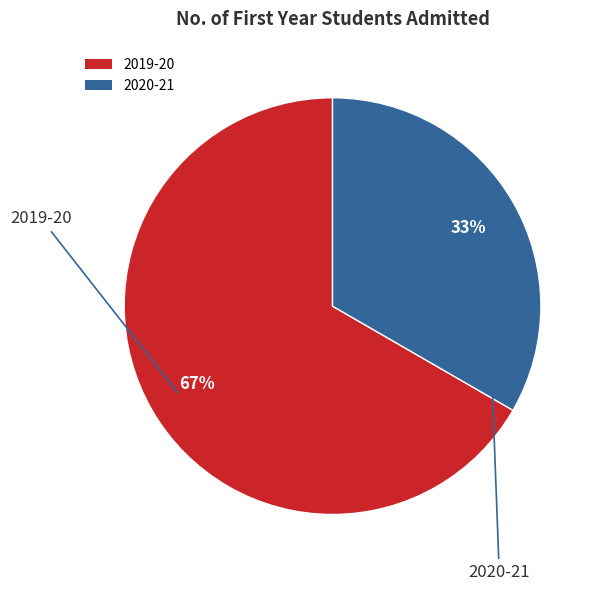

Combined, do 2020-21 and 2019-20 account for over 50%?

Yes